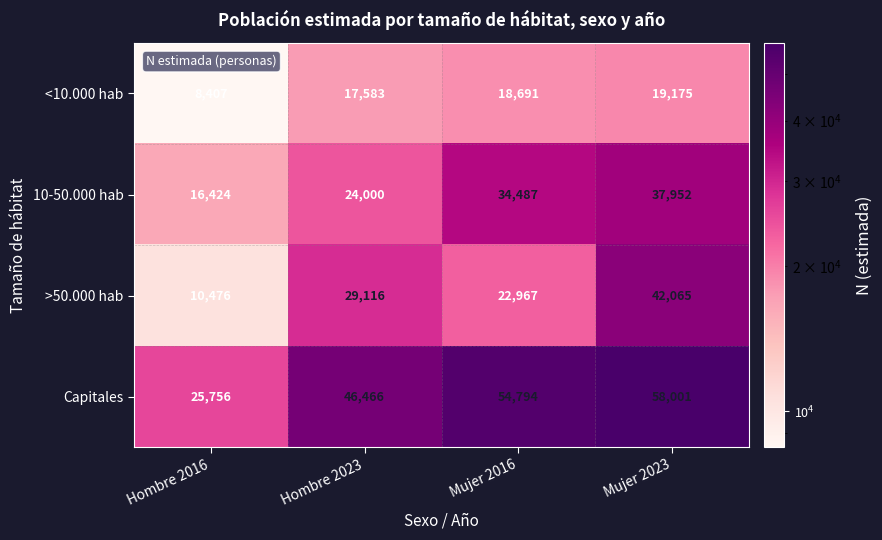

Reading left to right, list all the values displayed in this chart.

<10.000 hab: Hombre 2016=8407	Hombre 2023=17583	Mujer 2016=18691	Mujer 2023=19175
10-50.000 hab: Hombre 2016=16424	Hombre 2023=24000	Mujer 2016=34487	Mujer 2023=37952
>50.000 hab: Hombre 2016=10476	Hombre 2023=29116	Mujer 2016=22967	Mujer 2023=42065
Capitales: Hombre 2016=25756	Hombre 2023=46466	Mujer 2016=54794	Mujer 2023=58001